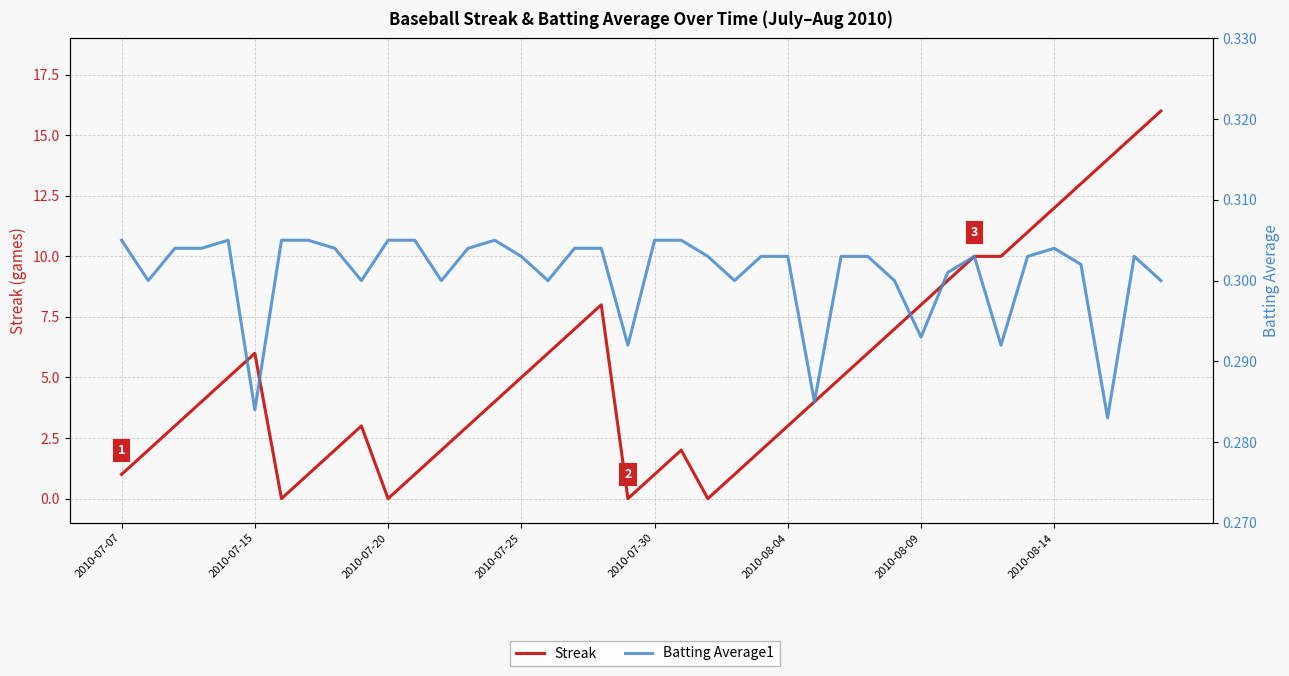

The Batting Average1 series shows 0.3 at 38. True or false?

True